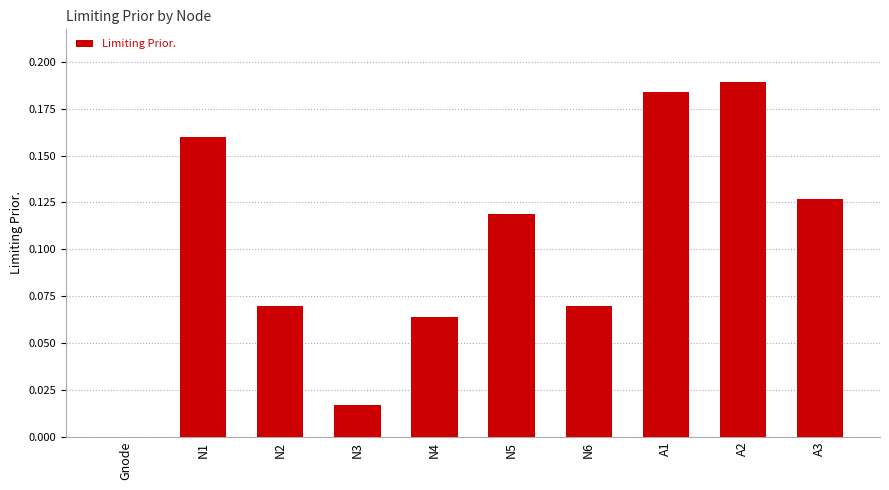

Which label corresponds to the largest value in the chart?

A2